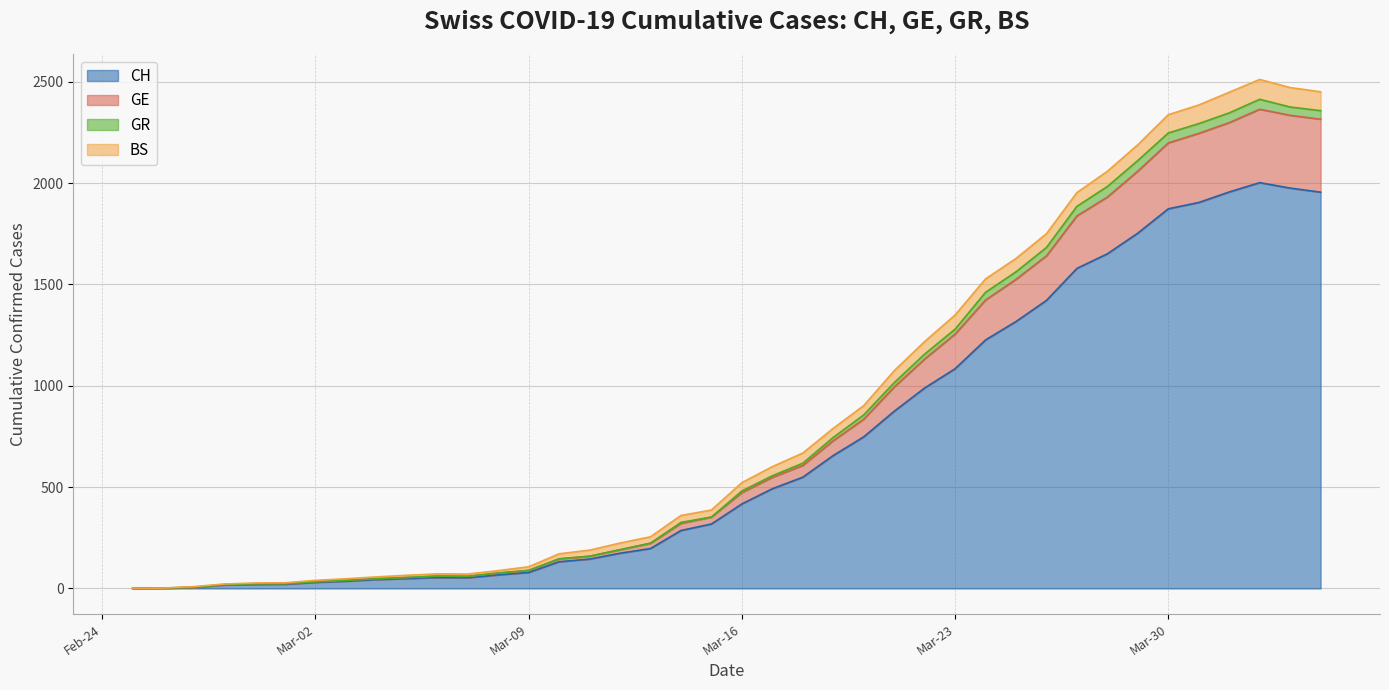

The value of CH at Mar-30 is 3029. True or false?

False